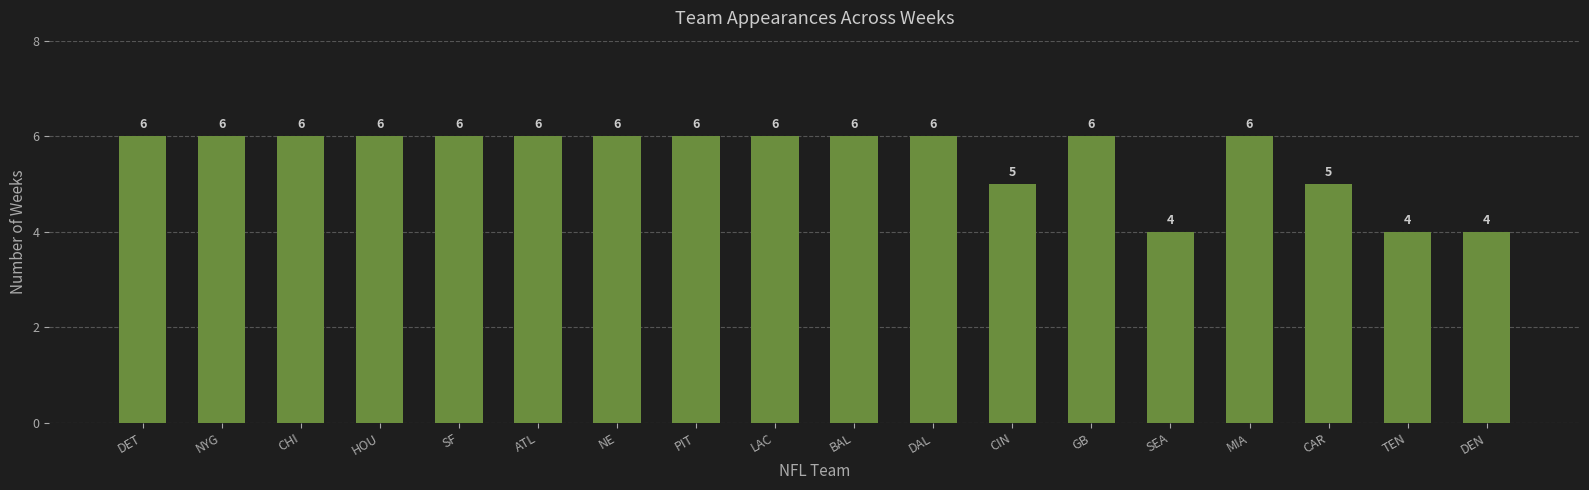

Does the chart contain stacked bars?

No